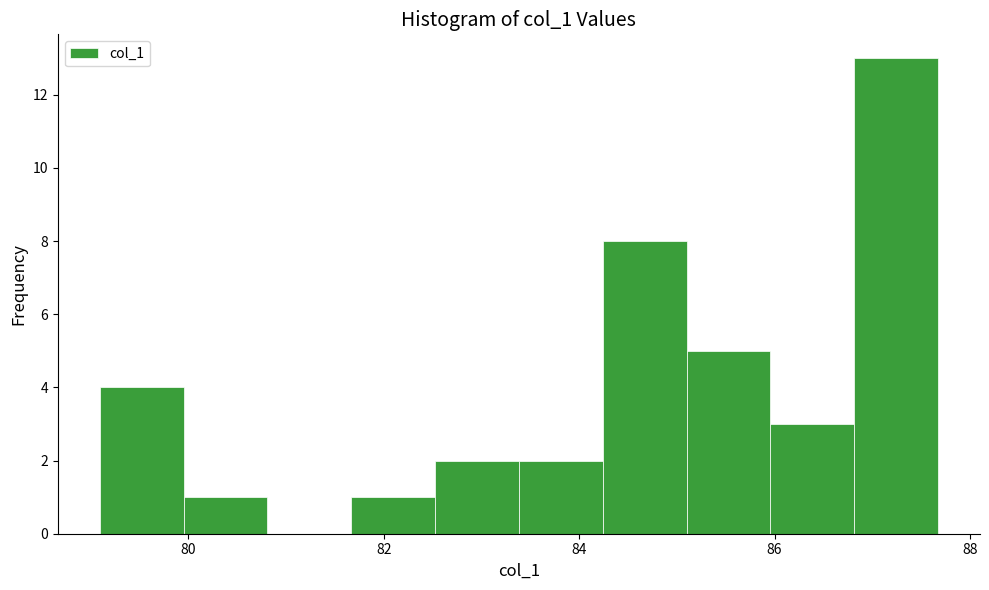

Reading left to right, transcribe this chart: for each bar, give the range it covers on the x-axis and its height. Neither the bar edges nor the heights are printed on the chart, so give them approximately, as read against the axes.

79.0 to 80.0: 4
80.0 to 80.8: 1
80.8 to 81.6: 0
81.6 to 82.6: 1
82.6 to 83.4: 2
83.4 to 84.2: 2
84.2 to 85.0: 8
85.0 to 86.0: 5
86.0 to 86.8: 3
86.8 to 87.6: 13